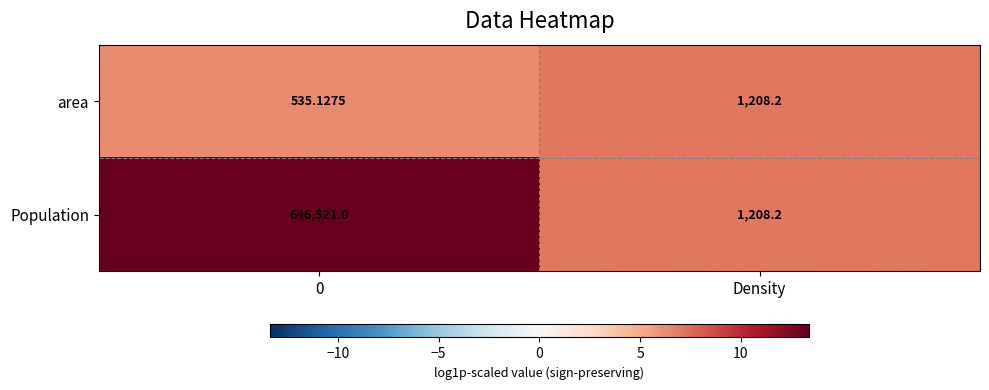

How many values in the area series exceed 1208?

1